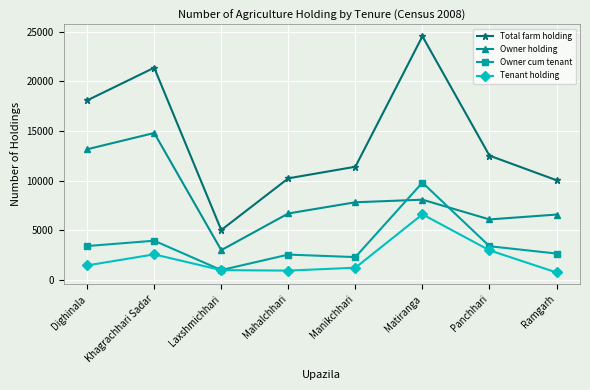

What is the difference between the maximum and minimum values in the Owner cum tenant series?

8802